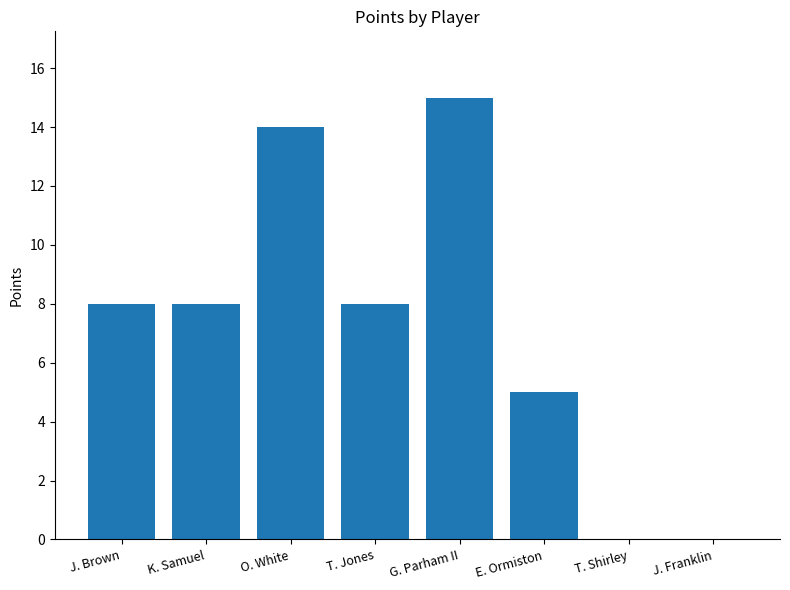

What is the sum of all values?

58